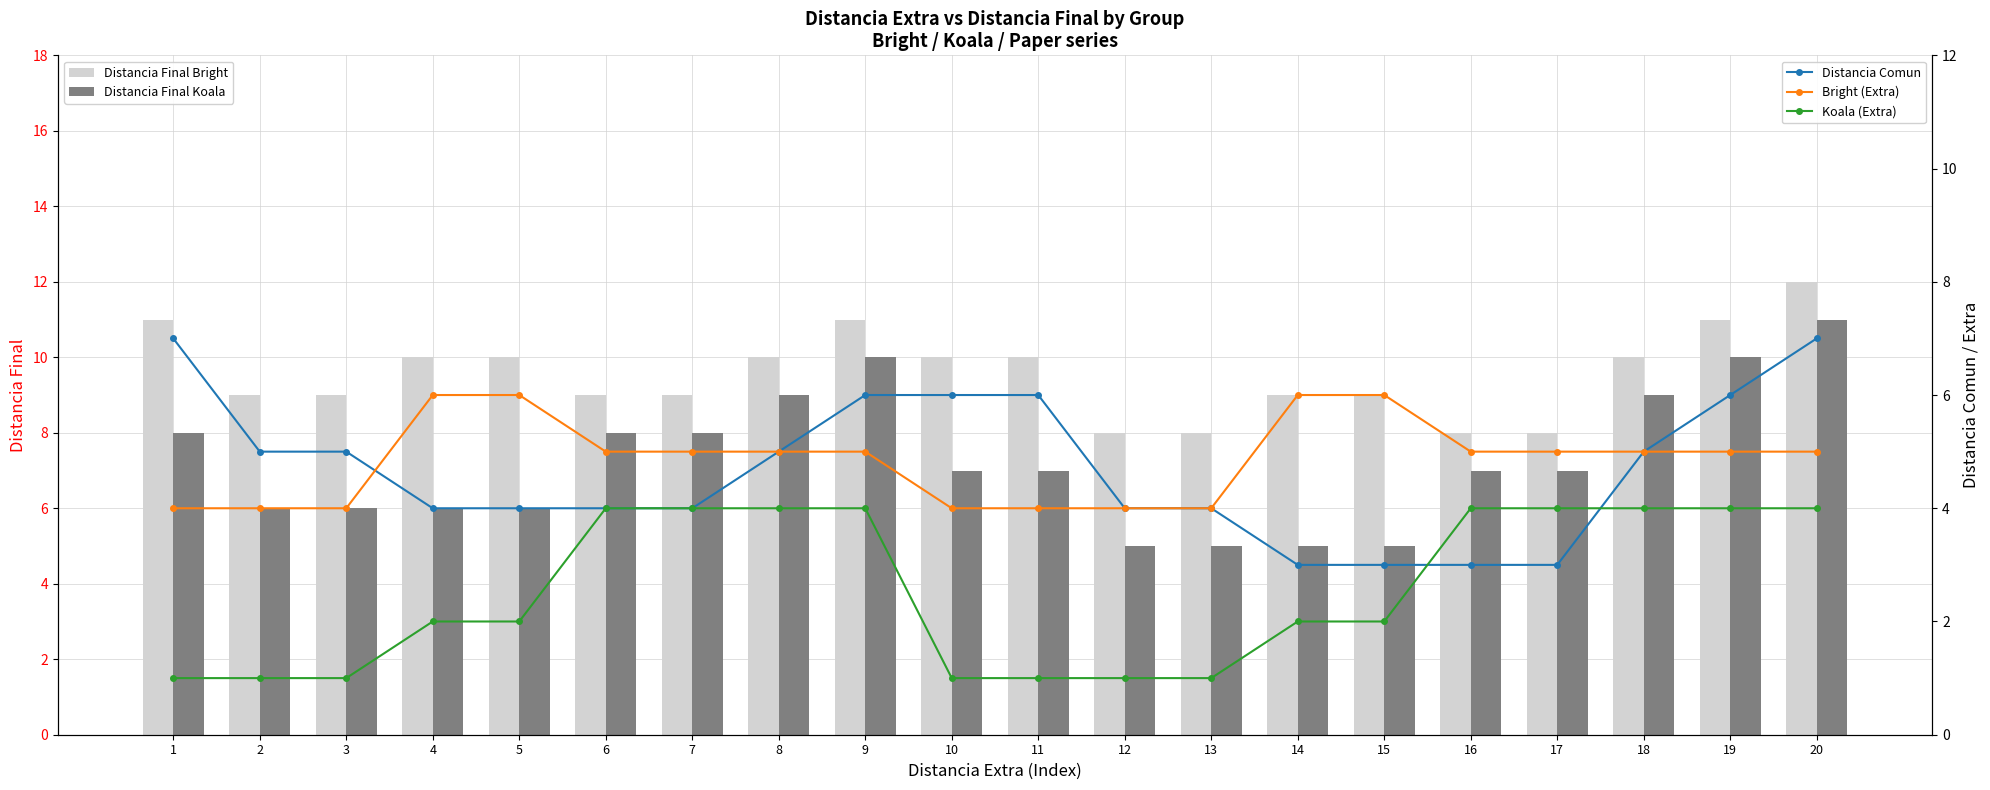

What is the total value across all series at 7?

30